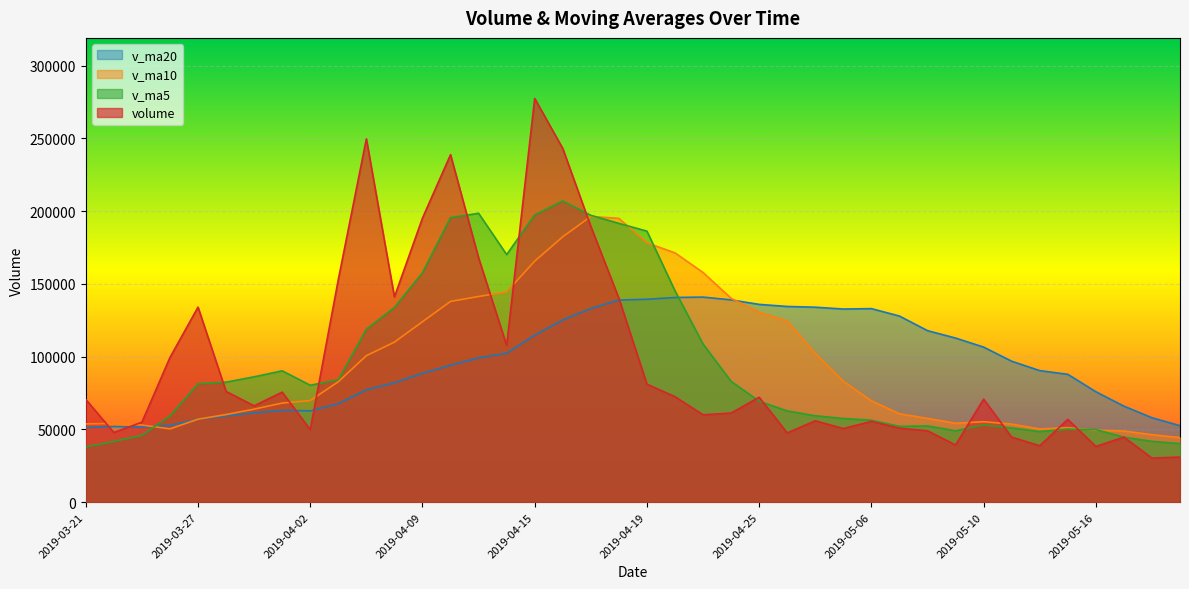

What position from the right is 2019-03-28?

35